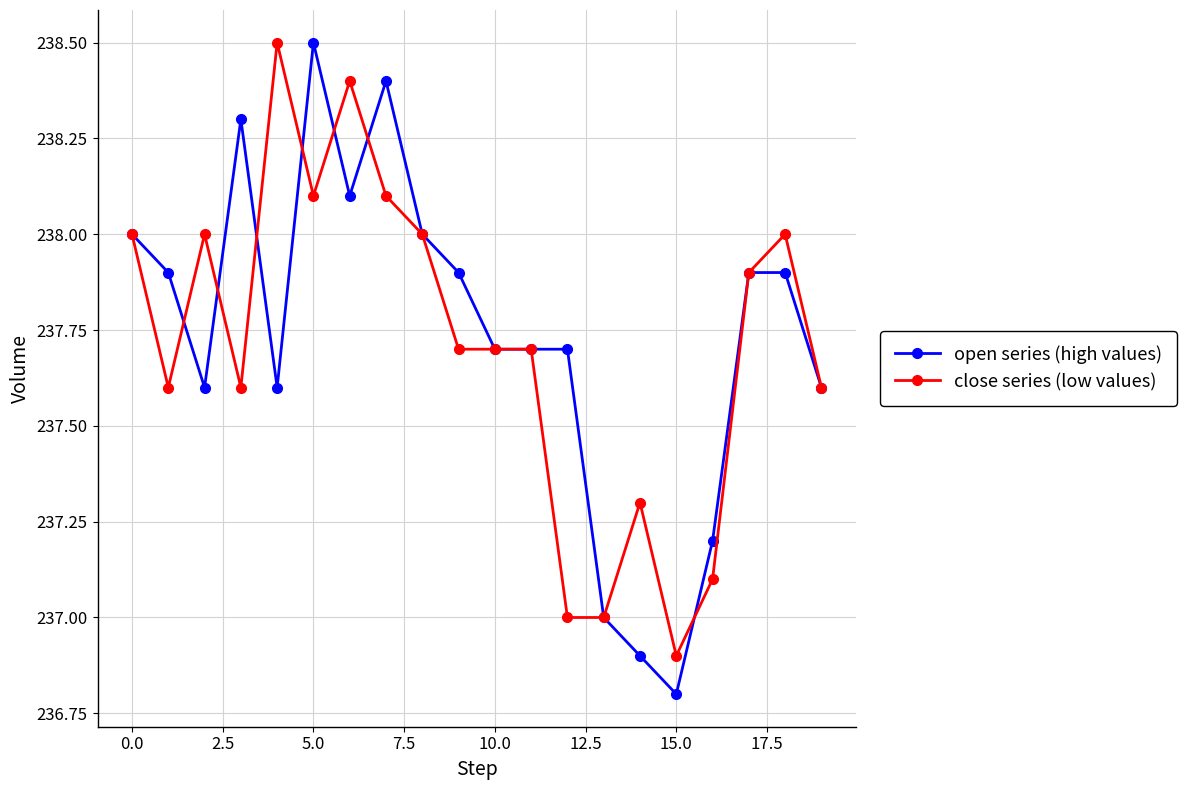

What is the lowest value of the open series (high values) series?

236.8